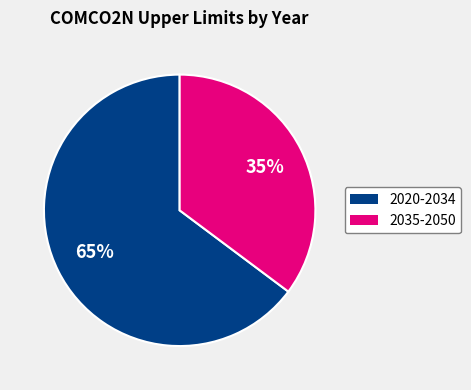

True or false: 2020-2034 accounts for 78% of the total.

False